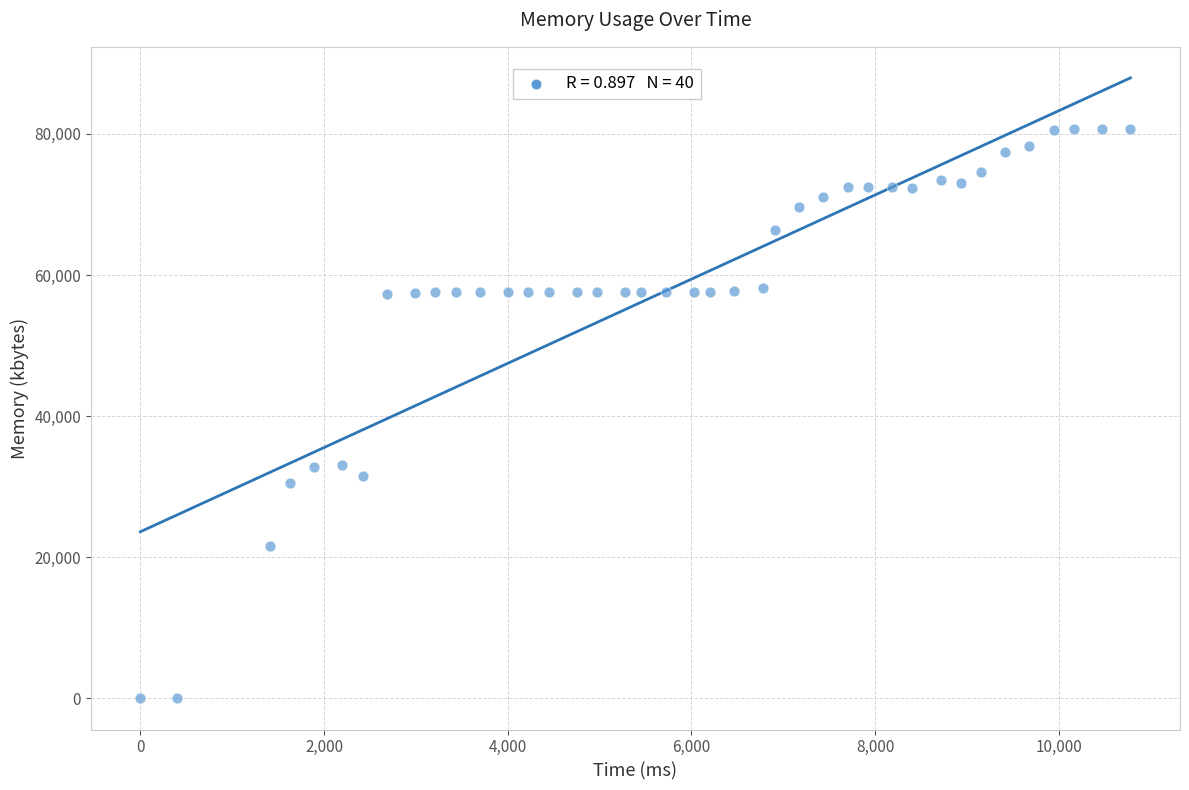

What is the range of X values (max minus min)?

10780